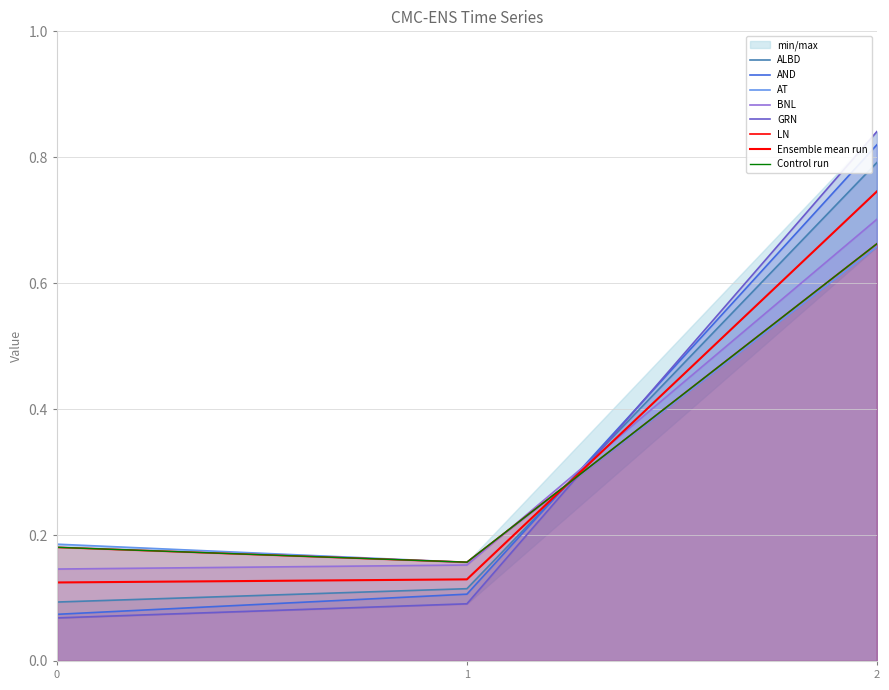

Read the LN value at 2.

0.7